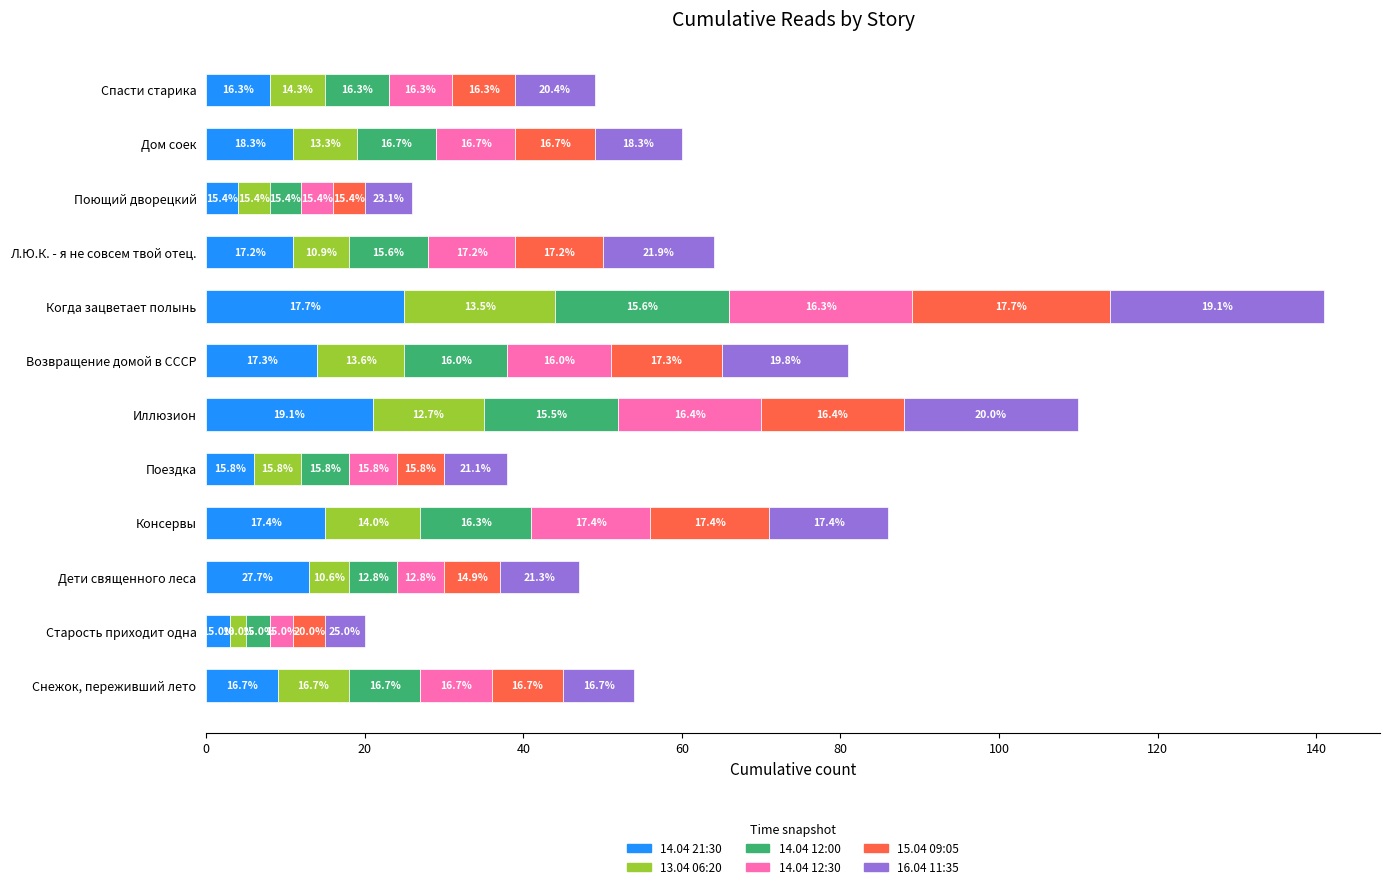

What are all the series names shown in the legend?

14.04 21:30, 13.04 06:20, 14.04 12:00, 14.04 12:30, 15.04 09:05, 16.04 11:35